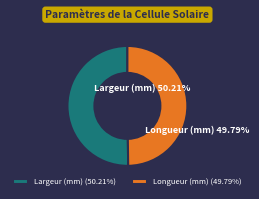

Combined, do Longueur (mm) and Largeur (mm) account for over 50%?

Yes